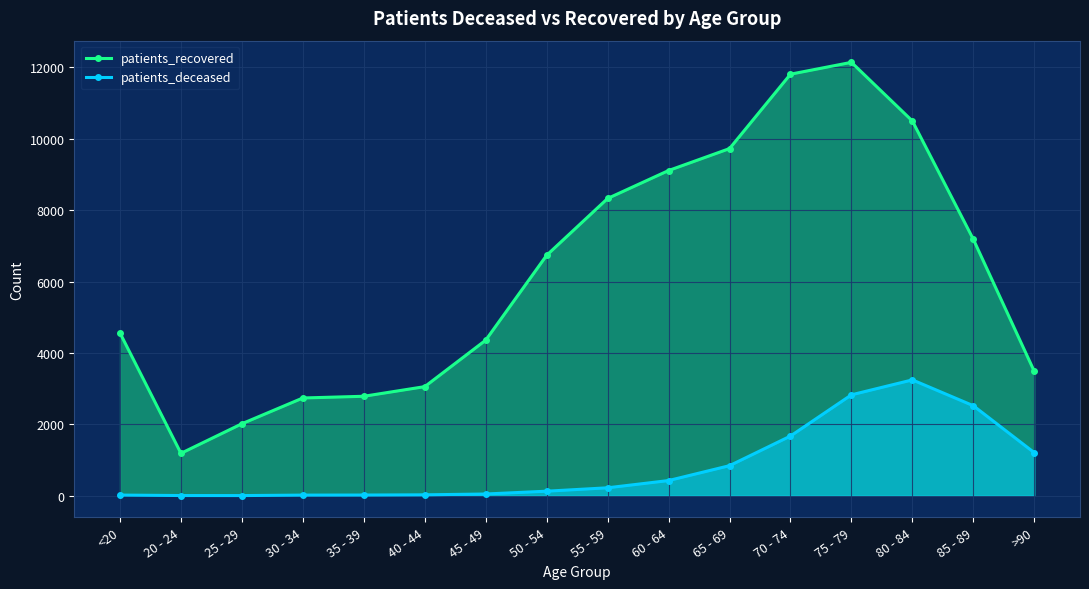

The value of patients_deceased at 35 - 39 is 28. True or false?

False